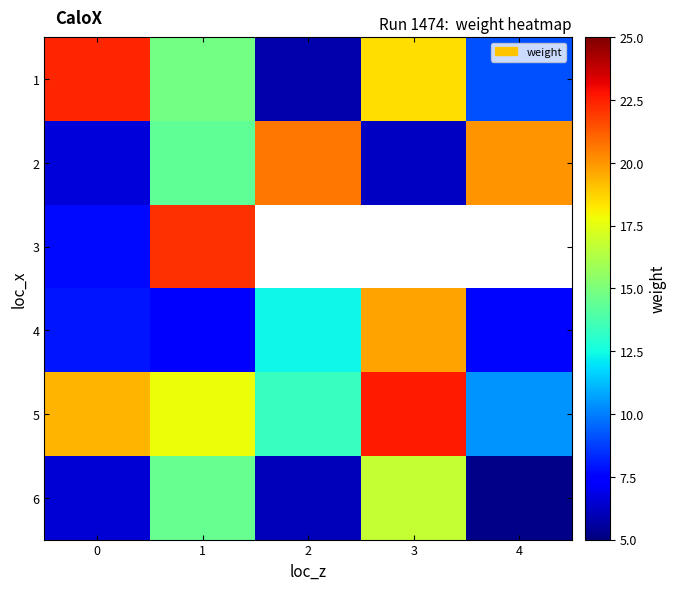

Which series has the largest range (max minus min)?

1